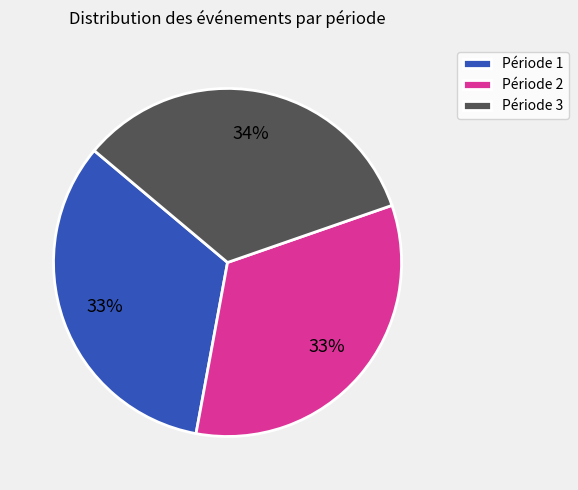

To the nearest percent, what is the combined percentage of Période 2 and Période 1?

66%